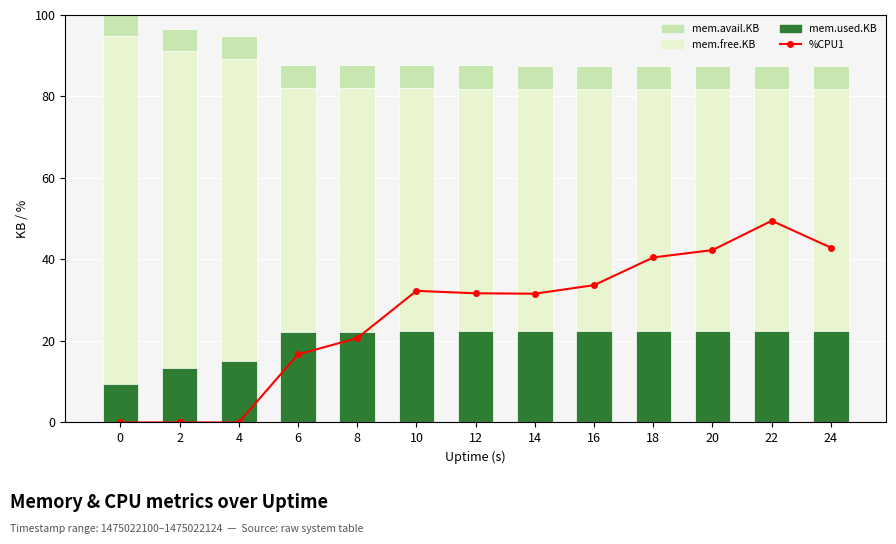

Rank the categories by mem.free.KB value from highest to lowest.

0, 2, 4, 6, 8, 10, 12, 14, 16, 18, 20, 22, 24